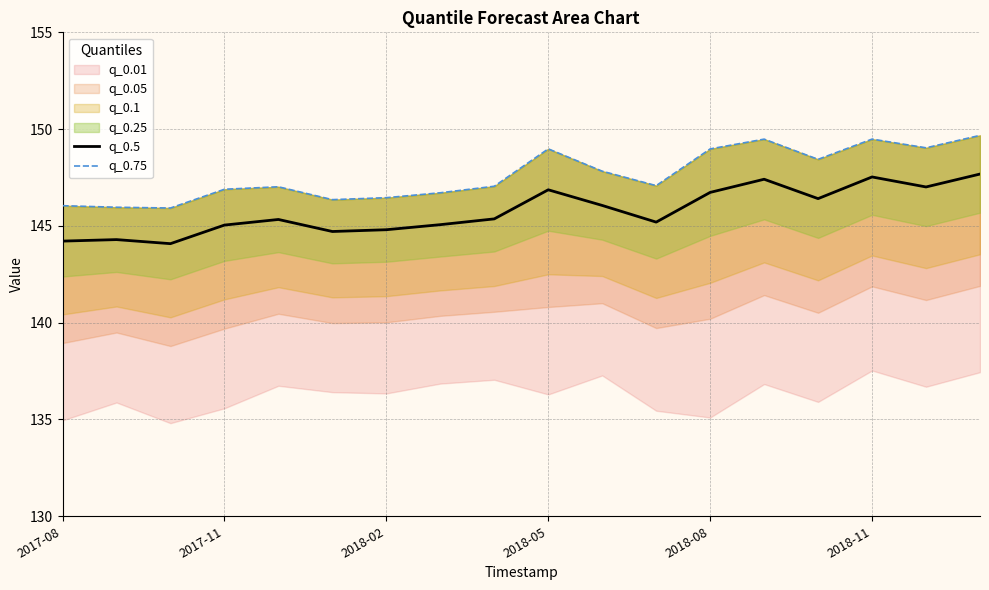

The q_0.5 series shows 80.4 at 2018-08. True or false?

False